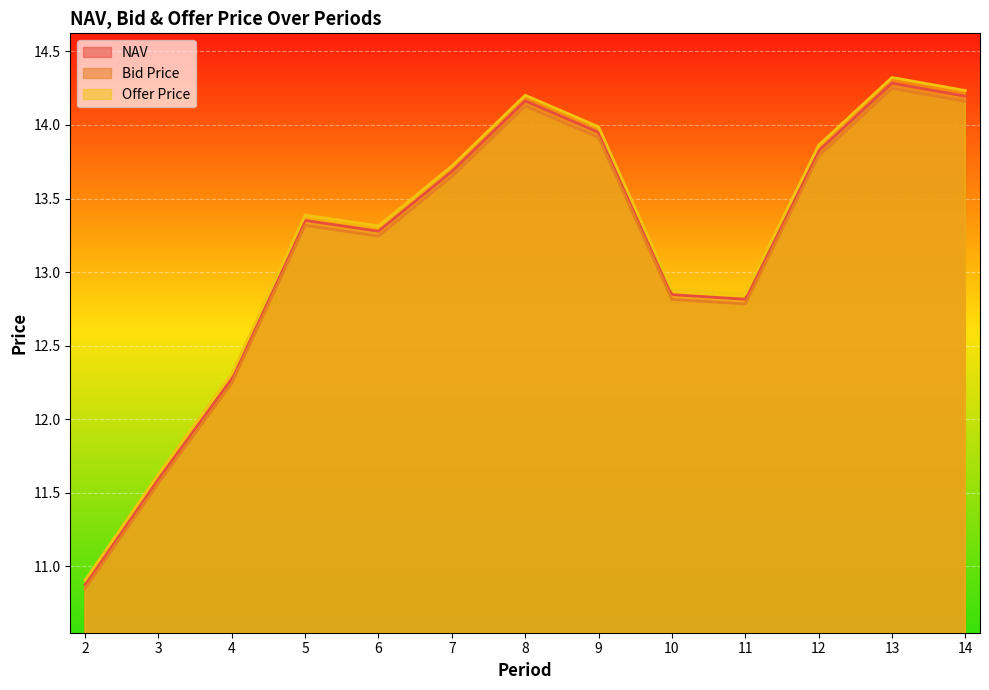

What are all the series names shown in the legend?

NAV, Bid Price, Offer Price